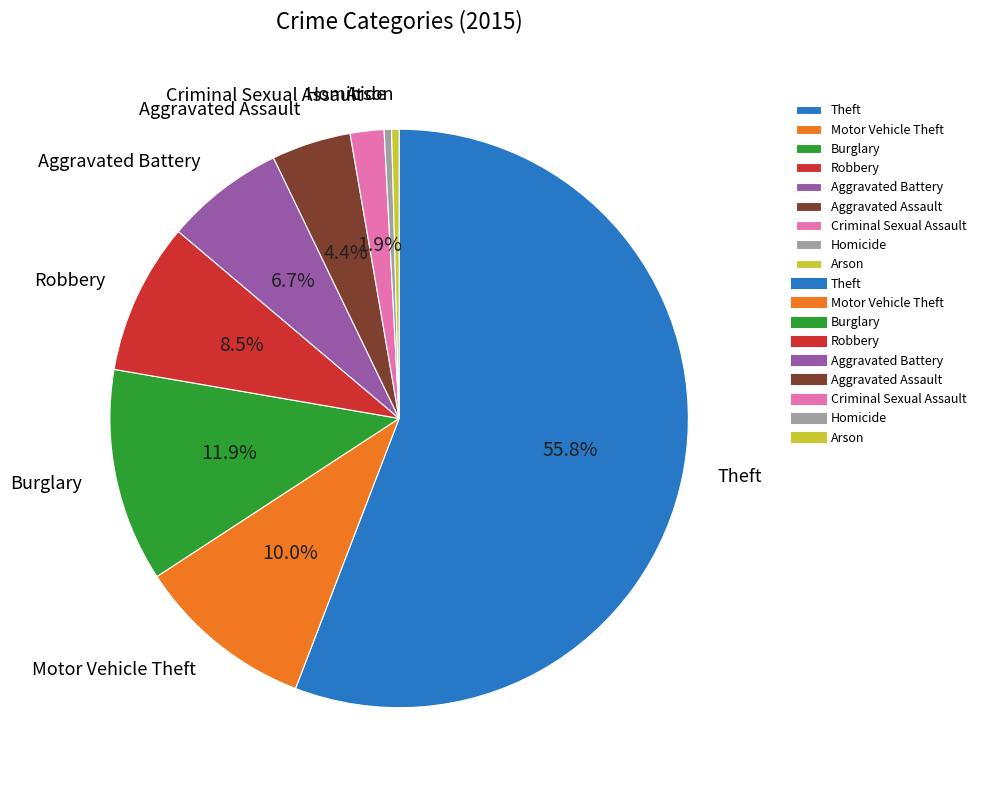

Does Robbery represent more than half of the total?

No